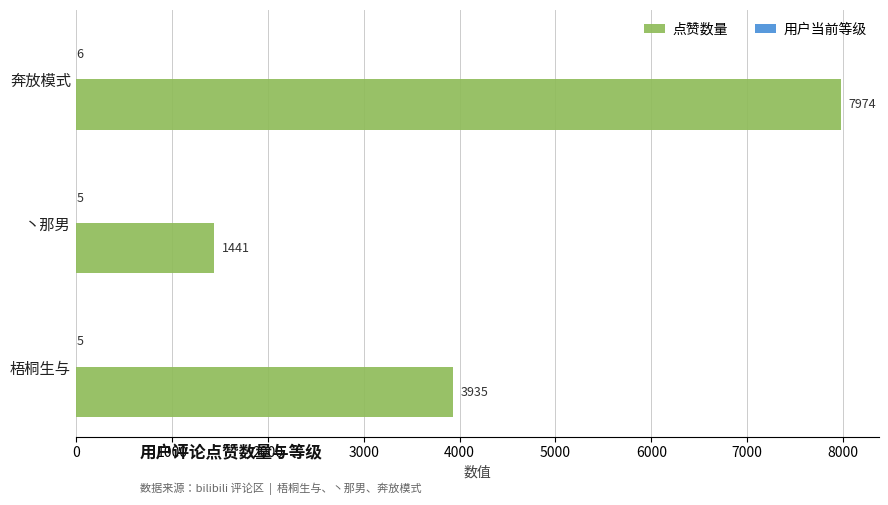

How many distinct data groups are displayed?

2